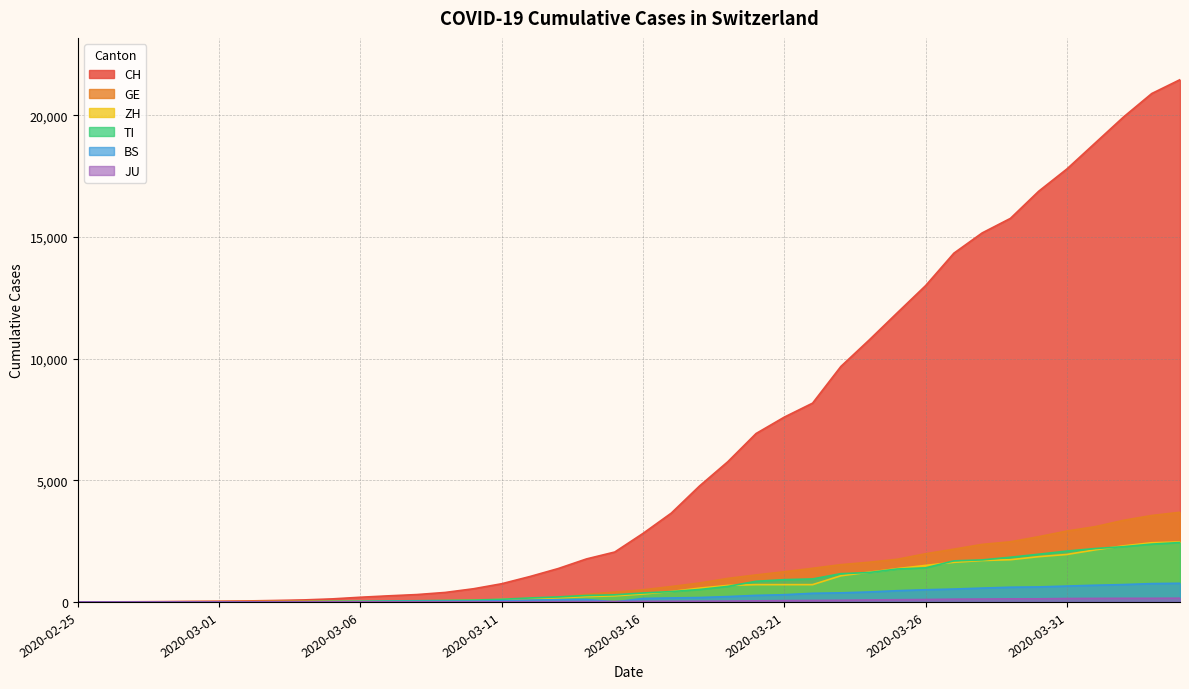

Reading left to right, extract all data points from this chart.

CH: 2020-02-25=0	2020-02-26=2	2020-02-27=6	2020-02-28=13	2020-02-29=22	2020-03-01=30	2020-03-02=41	2020-03-03=60	2020-03-04=83	2020-03-05=125	2020-03-06=193	2020-03-07=251	2020-03-08=303	2020-03-09=390	2020-03-10=541	2020-03-11=748	2020-03-12=1045	2020-03-13=1373	2020-03-14=1768	2020-03-15=2052	2020-03-16=2817	2020-03-17=3651	2020-03-18=4767	2020-03-19=5764	2020-03-20=6923	2020-03-21=7598	2020-03-22=8172	2020-03-23=9679	2020-03-24=10766	2020-03-25=11890	2020-03-26=13004	2020-03-27=14337	2020-03-28=15169	2020-03-29=15767	2020-03-30=16883	2020-03-31=17800	2020-04-01=18867	2020-04-02=19933	2020-04-03=20899	2020-04-04=21469
GE: 2020-02-25=0	2020-02-26=1	2020-02-27=1	2020-02-28=4	2020-02-29=7	2020-03-01=10	2020-03-02=11	2020-03-03=14	2020-03-04=14	2020-03-05=17	2020-03-06=21	2020-03-07=32	2020-03-08=40	2020-03-09=50	2020-03-10=75	2020-03-11=91	2020-03-12=123	2020-03-13=197	2020-03-14=310	2020-03-15=403	2020-03-16=497	2020-03-17=633	2020-03-18=778	2020-03-19=967	2020-03-20=1110	2020-03-21=1241	2020-03-22=1383	2020-03-23=1532	2020-03-24=1632	2020-03-25=1755	2020-03-26=1981	2020-03-27=2169	2020-03-28=2365	2020-03-29=2472	2020-03-30=2682	2020-03-31=2914	2020-04-01=3094	2020-04-02=3354	2020-04-03=3553	2020-04-04=3685
ZH: 2020-02-25=0	2020-02-26=0	2020-02-27=2	2020-02-28=2	2020-02-29=6	2020-03-01=7	2020-03-02=10	2020-03-03=13	2020-03-04=15	2020-03-05=23	2020-03-06=29	2020-03-07=34	2020-03-08=40	2020-03-09=49	2020-03-10=62	2020-03-11=101	2020-03-12=140	2020-03-13=163	2020-03-14=218	2020-03-15=250	2020-03-16=326	2020-03-17=429	2020-03-18=568	2020-03-19=679	2020-03-20=711	2020-03-21=711	2020-03-22=711	2020-03-23=1075	2020-03-24=1223	2020-03-25=1370	2020-03-26=1502	2020-03-27=1629	2020-03-28=1703	2020-03-29=1735	2020-03-30=1861	2020-03-31=1952	2020-04-01=2141	2020-04-02=2305	2020-04-03=2433	2020-04-04=2466
TI: 2020-02-25=0	2020-02-26=1	2020-02-27=1	2020-02-28=1	2020-02-29=2	2020-03-01=2	2020-03-02=4	2020-03-03=8	2020-03-04=13	2020-03-05=25	2020-03-06=28	2020-03-07=41	2020-03-08=49	2020-03-09=61	2020-03-10=75	2020-03-11=108	2020-03-12=163	2020-03-13=206	2020-03-14=265	2020-03-15=293	2020-03-16=368	2020-03-17=426	2020-03-18=511	2020-03-19=638	2020-03-20=849	2020-03-21=916	2020-03-22=945	2020-03-23=1162	2020-03-24=1209	2020-03-25=1354	2020-03-26=1401	2020-03-27=1688	2020-03-28=1727	2020-03-29=1837	2020-03-30=1962	2020-03-31=2091	2020-04-01=2195	2020-04-02=2271	2020-04-03=2377	2020-04-04=2442
BS: 2020-02-25=0	2020-02-26=0	2020-02-27=1	2020-02-28=1	2020-02-29=1	2020-03-01=1	2020-03-02=1	2020-03-03=3	2020-03-04=3	2020-03-05=8	2020-03-06=15	2020-03-07=21	2020-03-08=24	2020-03-09=28	2020-03-10=33	2020-03-11=49	2020-03-12=73	2020-03-13=92	2020-03-14=100	2020-03-15=0	2020-03-16=143	2020-03-17=164	2020-03-18=181	2020-03-19=220	2020-03-20=270	2020-03-21=297	2020-03-22=356	2020-03-23=374	2020-03-24=410	2020-03-25=462	2020-03-26=501	2020-03-27=530	2020-03-28=569	2020-03-29=605	2020-03-30=617	2020-03-31=653	2020-04-01=687	2020-04-02=714	2020-04-03=754	2020-04-04=767
JU: 2020-02-25=0	2020-02-26=0	2020-02-27=1	2020-02-28=1	2020-02-29=1	2020-03-01=1	2020-03-02=1	2020-03-03=2	2020-03-04=2	2020-03-05=4	2020-03-06=4	2020-03-07=5	2020-03-08=5	2020-03-09=7	2020-03-10=7	2020-03-11=7	2020-03-12=12	2020-03-13=17	2020-03-14=18	2020-03-15=19	2020-03-16=25	2020-03-17=29	2020-03-18=32	2020-03-19=36	2020-03-20=44	2020-03-21=54	2020-03-22=61	2020-03-23=69	2020-03-24=82	2020-03-25=92	2020-03-26=100	2020-03-27=114	2020-03-28=119	2020-03-29=127	2020-03-30=128	2020-03-31=140	2020-04-01=145	2020-04-02=149	2020-04-03=149	2020-04-04=154